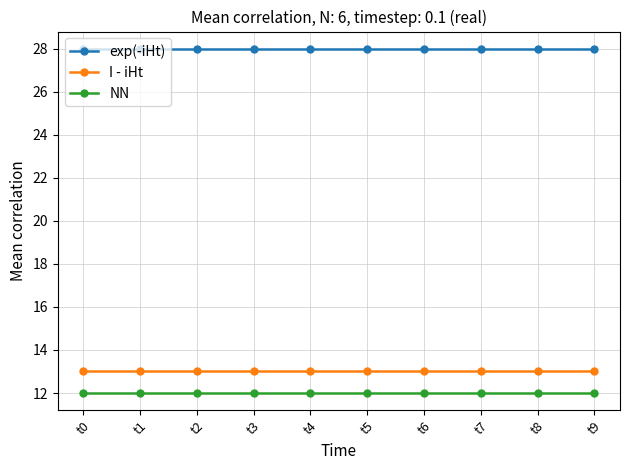

What value does the exp(-iHt) series have at t1?

28